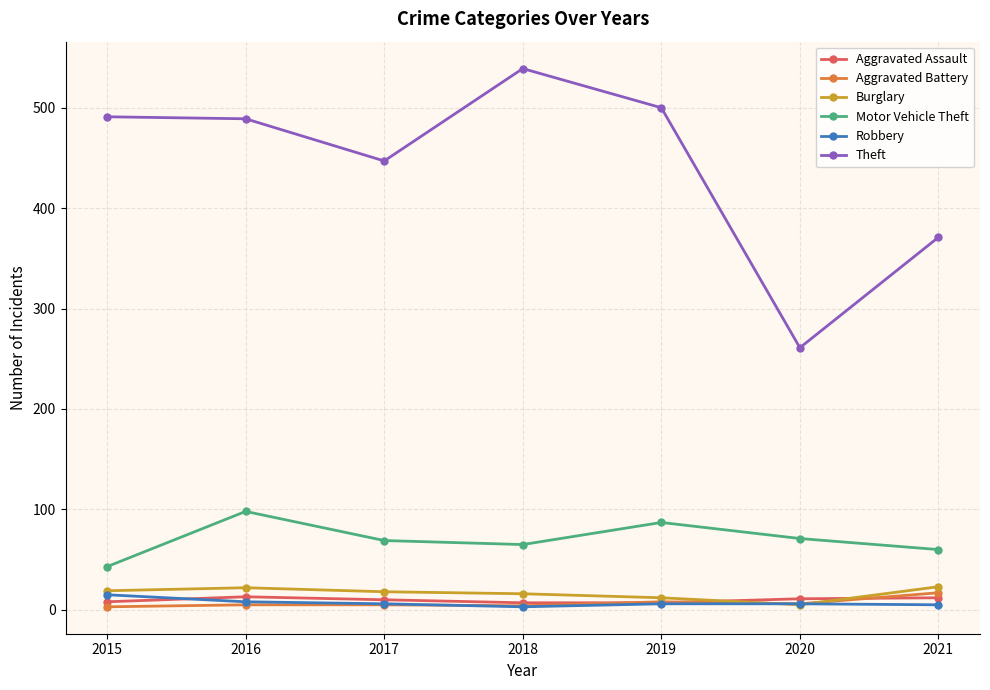

Rank the series at 2021 from lowest to highest value.

Robbery, Aggravated Assault, Aggravated Battery, Burglary, Motor Vehicle Theft, Theft